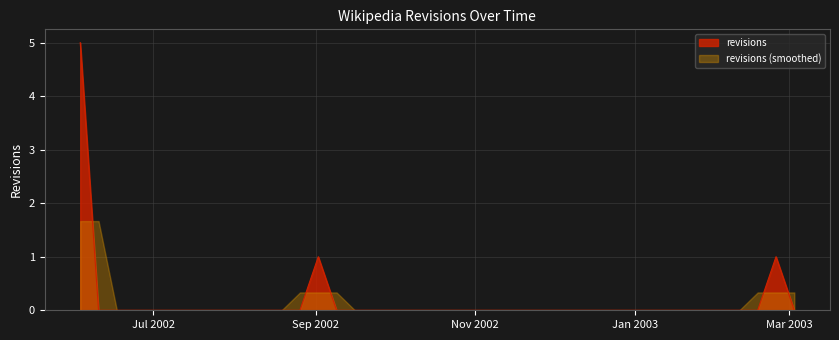

Reading left to right, transcribe all the data shown in this chart.

2002-06-03=5	2002-07-01=0	2002-08-05=0	2002-09-02=1	2002-10-07=0	2002-11-04=0	2002-12-02=0	2003-01-06=0	2003-02-03=0	2003-02-24=1	2003-03-03=0	2003-04-07=0	2003-05-05=0	2003-06-02=0	2003-07-07=0	2003-08-04=0	2003-09-01=0	2003-10-06=0	2003-11-03=0	2003-12-01=0